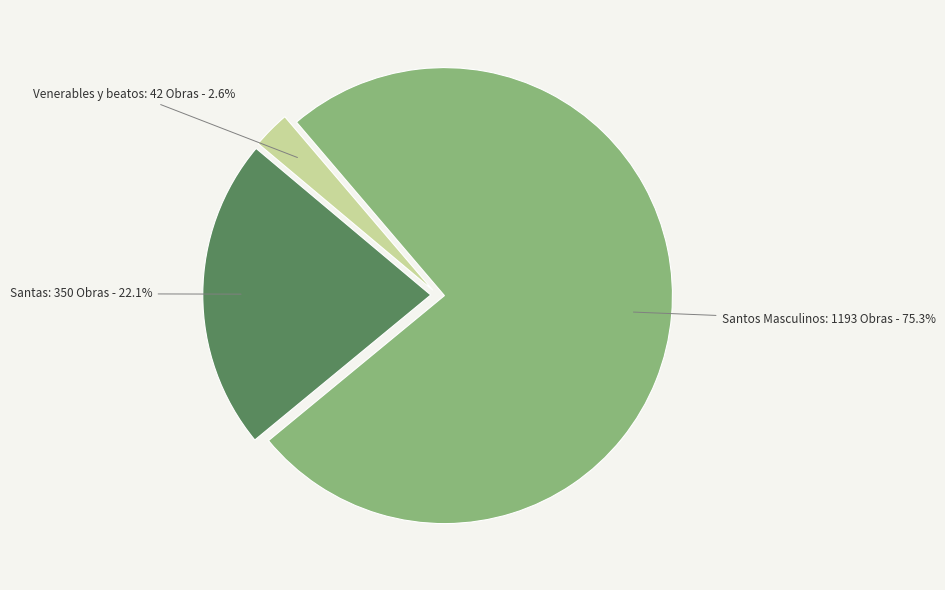

How much of the chart is everything except Venerables y beatos?

97.4%